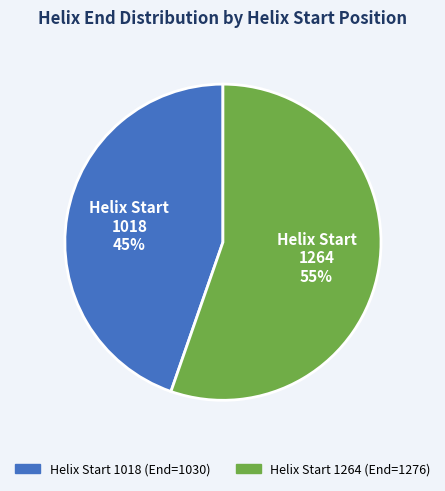

Is there any slice that represents more than half of the pie?

Yes